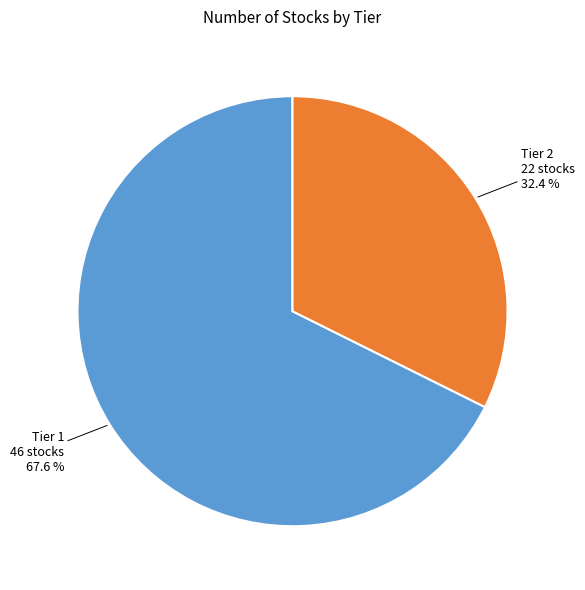

Which slice is the smallest?

Tier 2